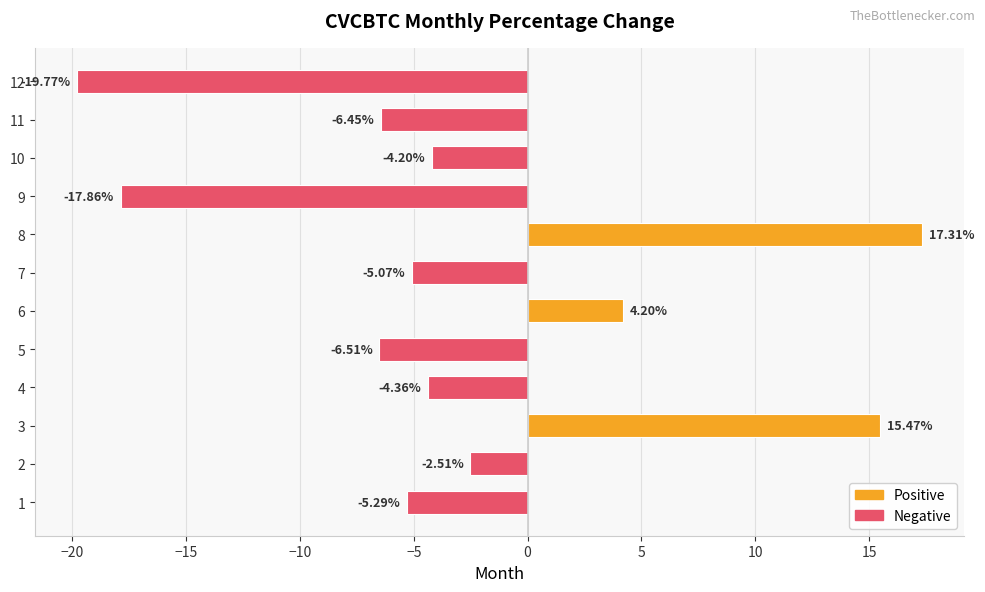

List the labels in order of value, largest first.

8, 3, 6, 2, 10, 4, 7, 1, 11, 5, 9, 12